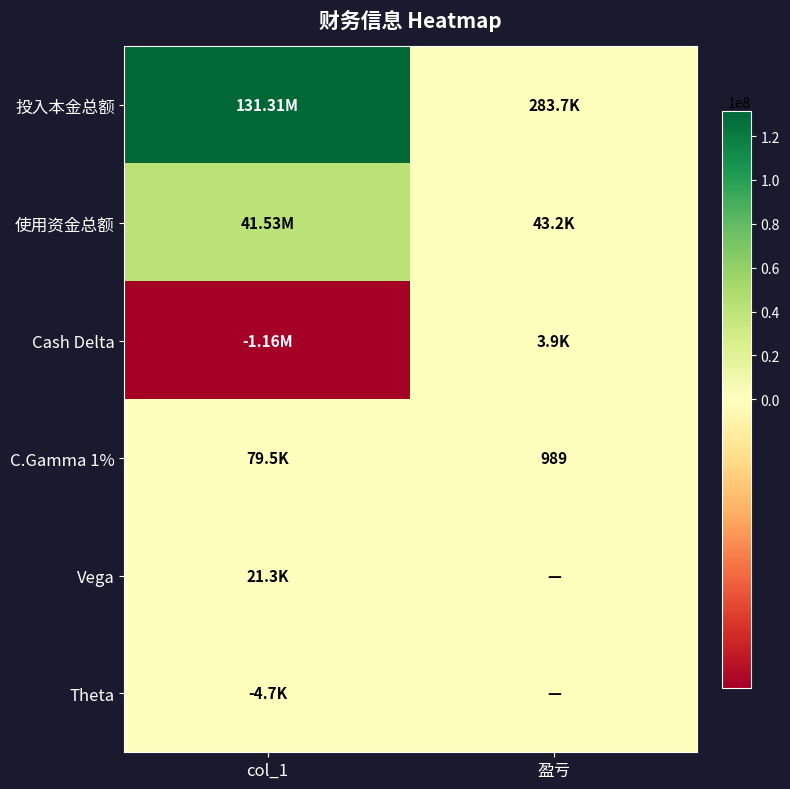

Is it true that Cash Delta equals -326596.5 at col_1?

False